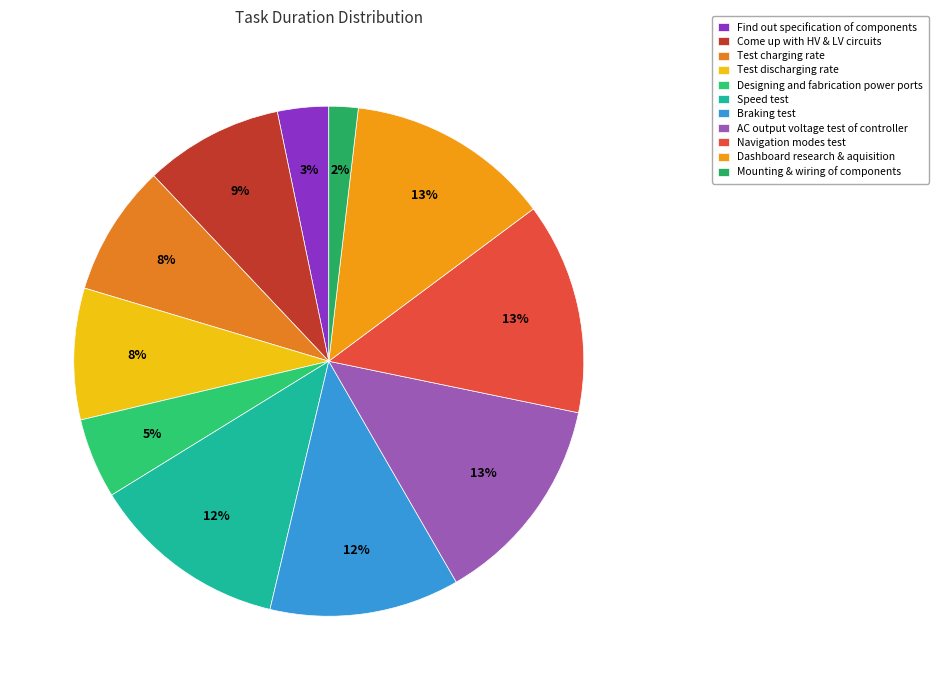

To the nearest percent, what is the combined percentage of Mounting & wiring of components and Find out specification of components?

5%